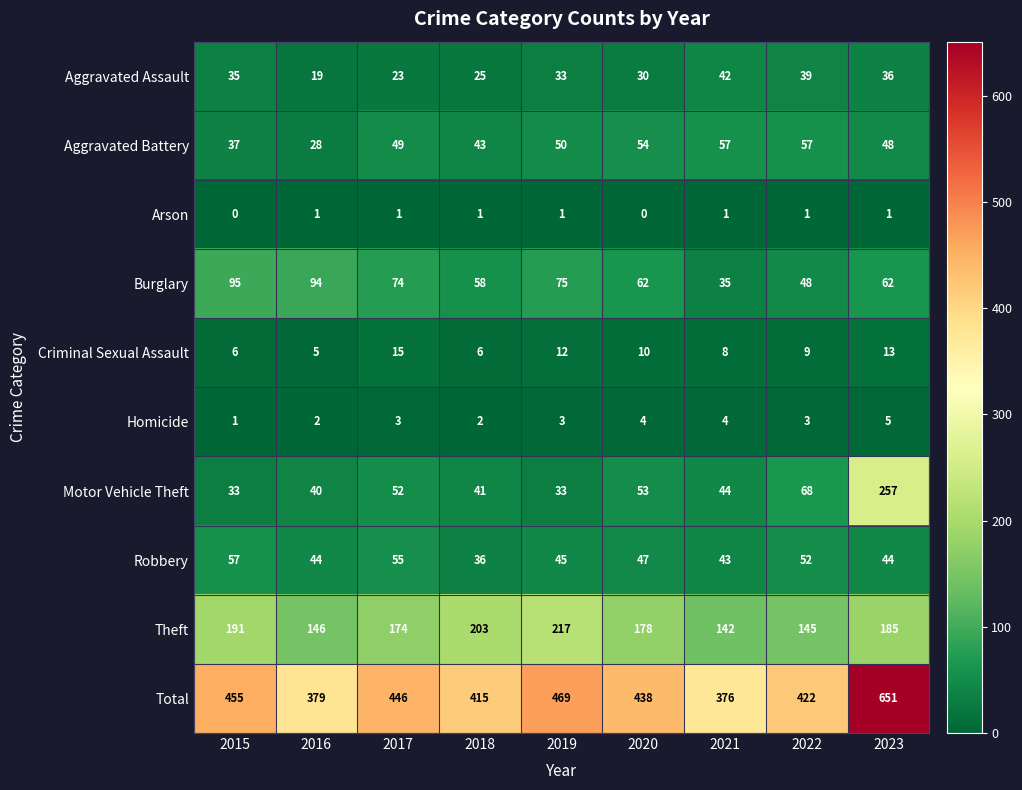

What is the difference between the second highest and second lowest values in the Total series?

90